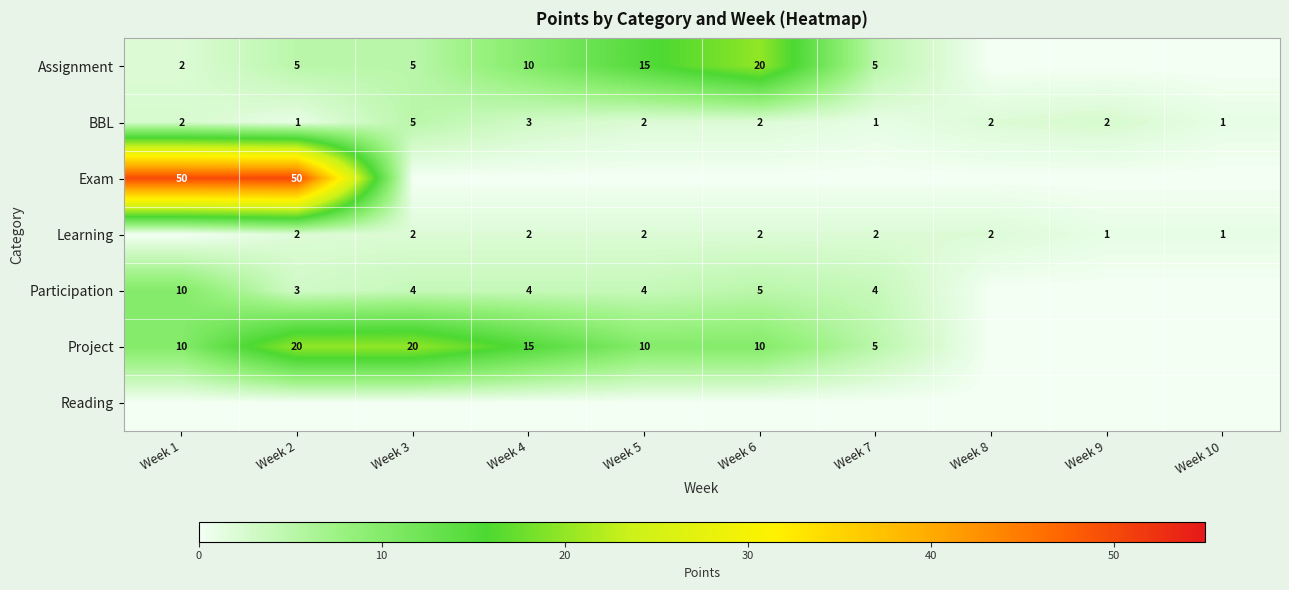

What is the sum of the Project values at Week 6 and Week 5?

20